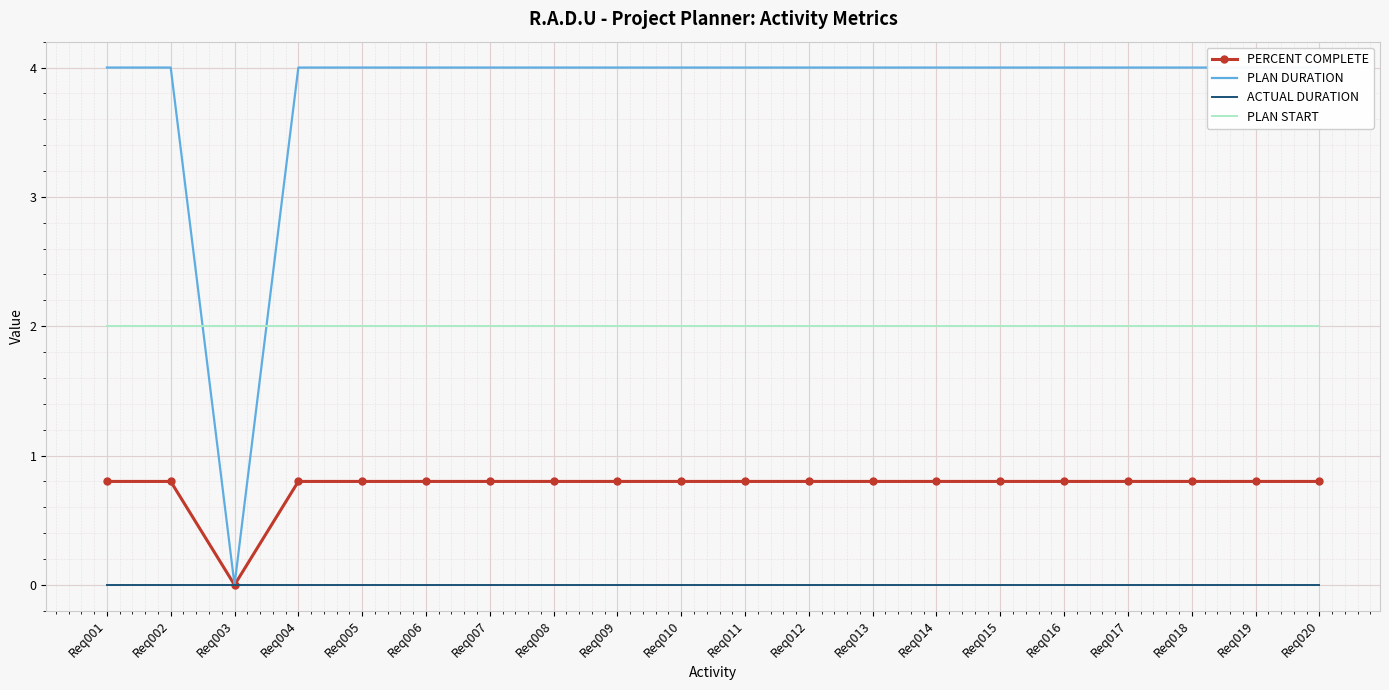

How many values in the PLAN DURATION series are below 4?

1